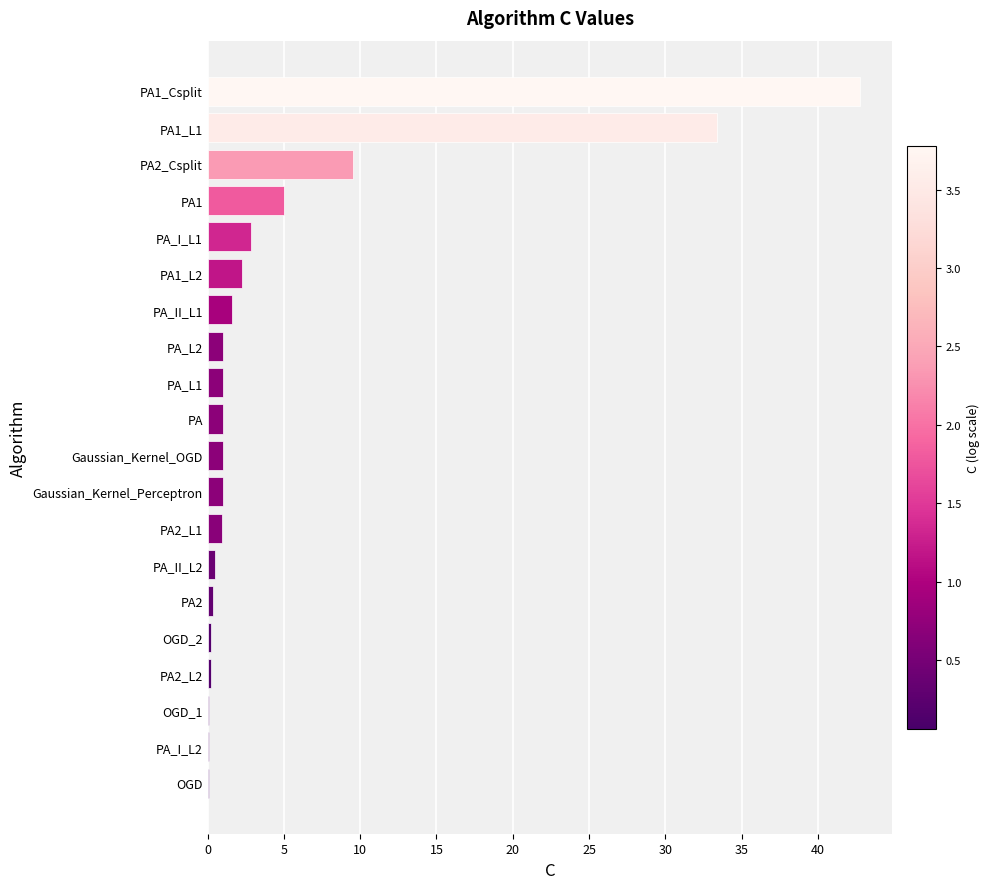

What is the maximum value shown in the chart?

42.7